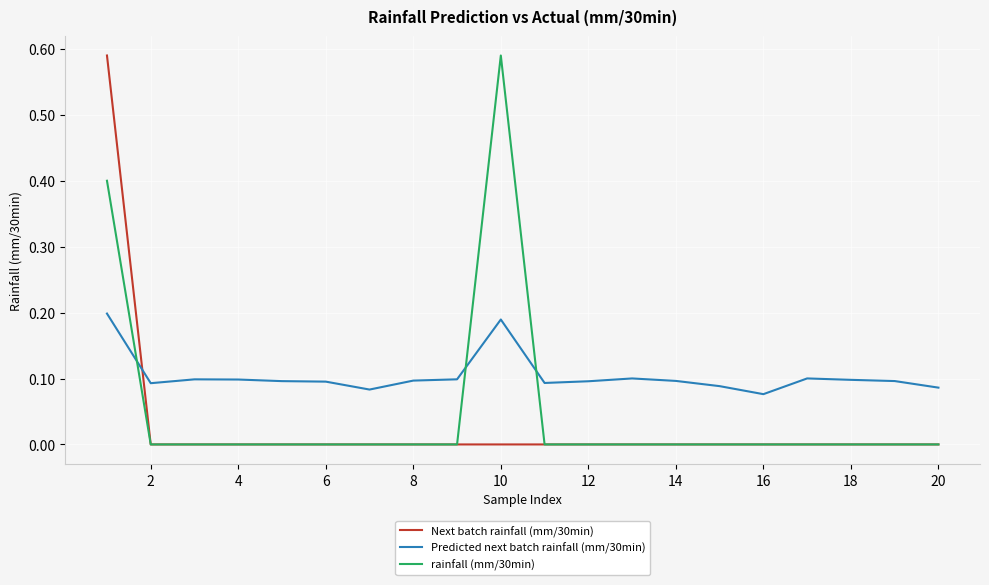

Which series has the largest total across all categories?

Predicted next batch rainfall (mm/30min)